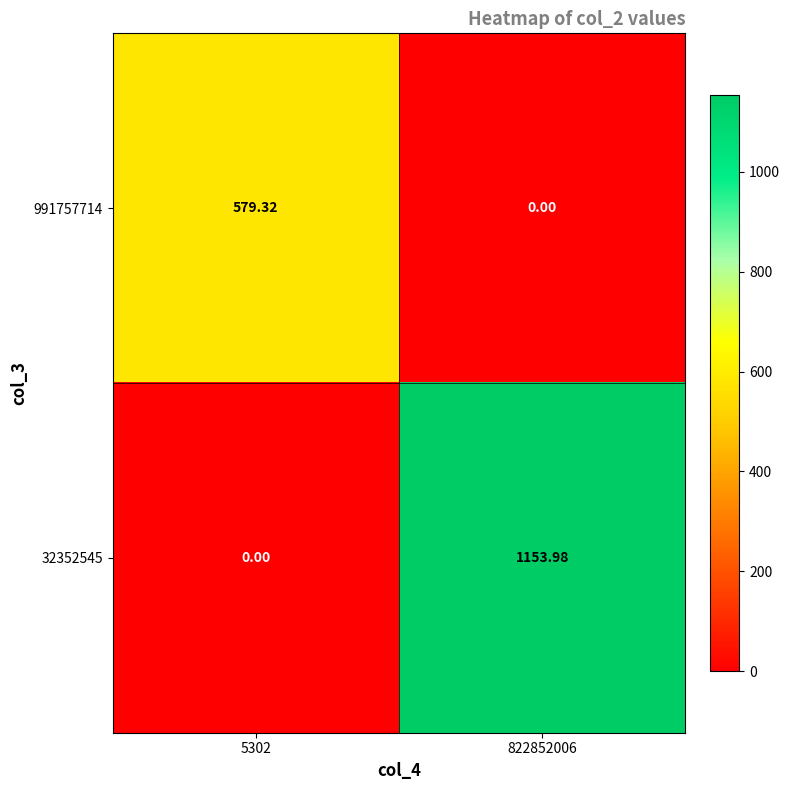

Which series changed the most between 5302 and 822852006?

32352545